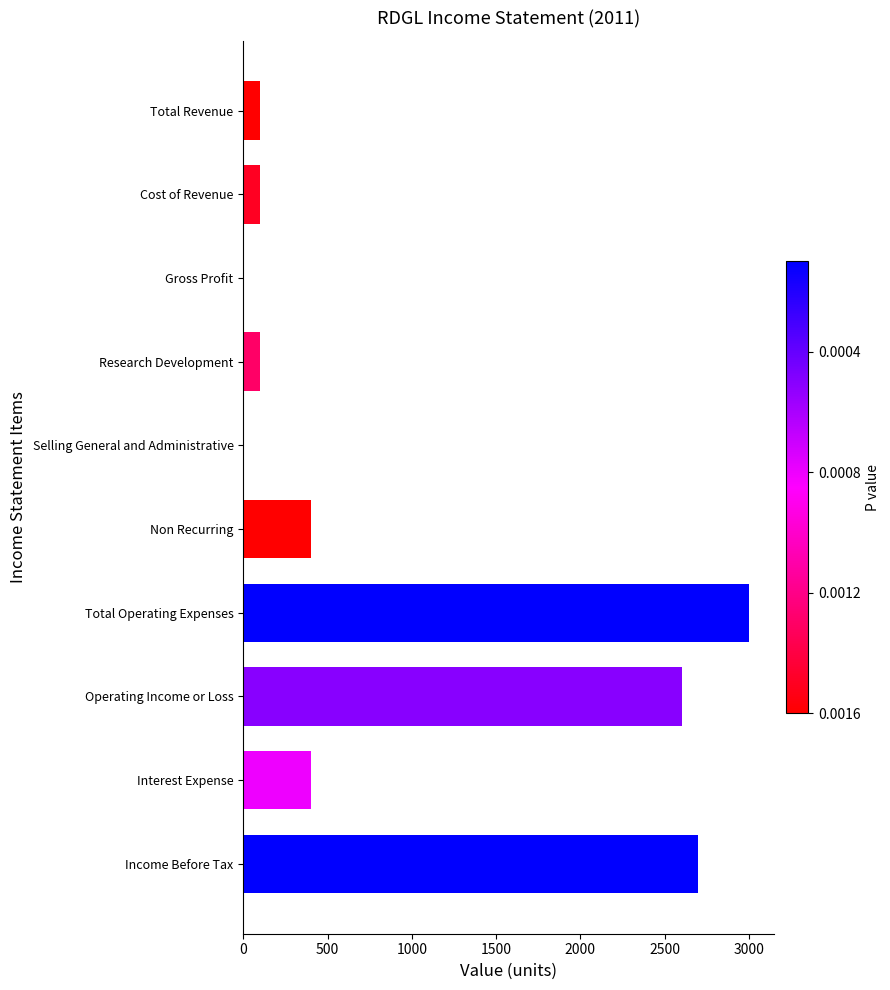

What is the sum of the values at Total Revenue and Operating Income or Loss?

2700